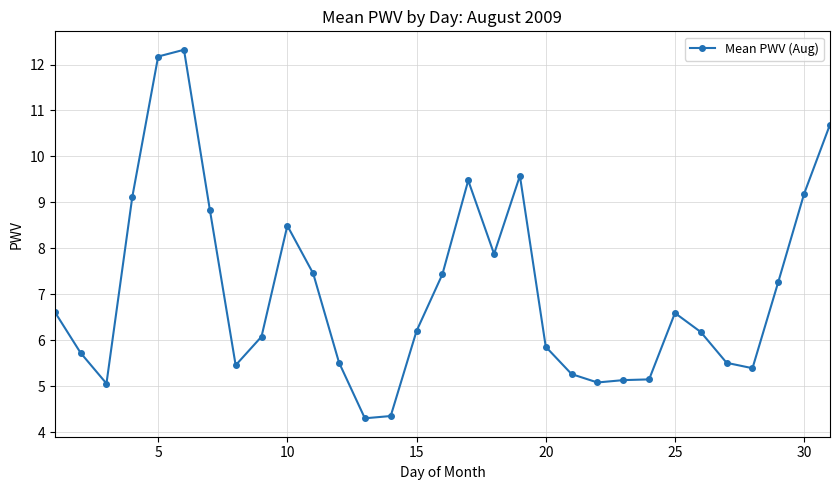

What is the sum of all values?

219.4